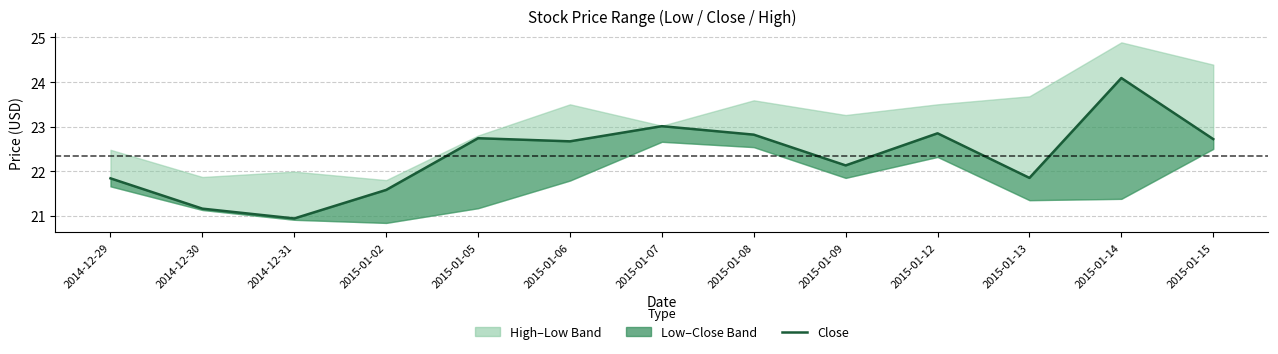

At which label is the value closest to 22?

2015-01-09